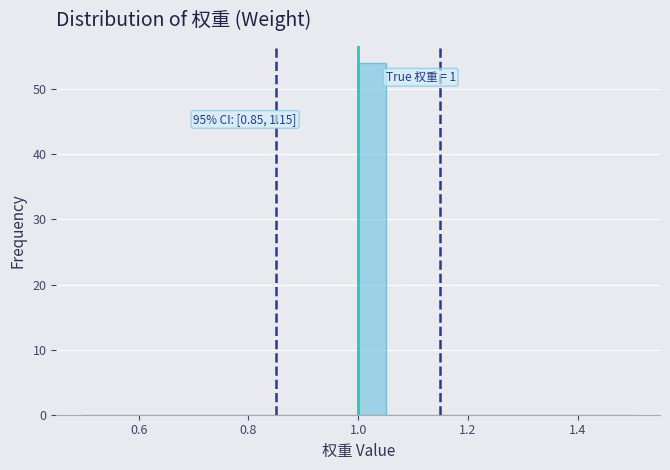

Read against the x-axis, roughly where is the centre of the tallest bar?

1.02